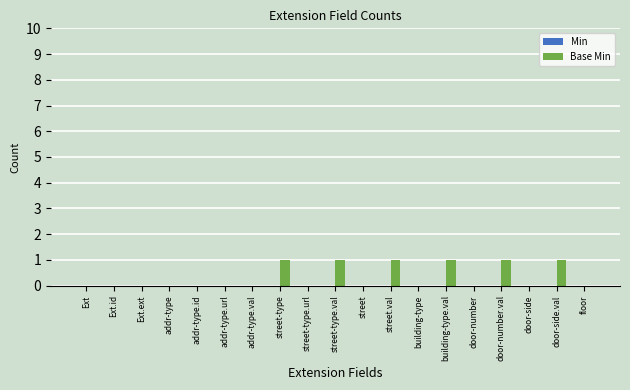

The chart shows a value of 0 at Ext.ext. True or false?

True